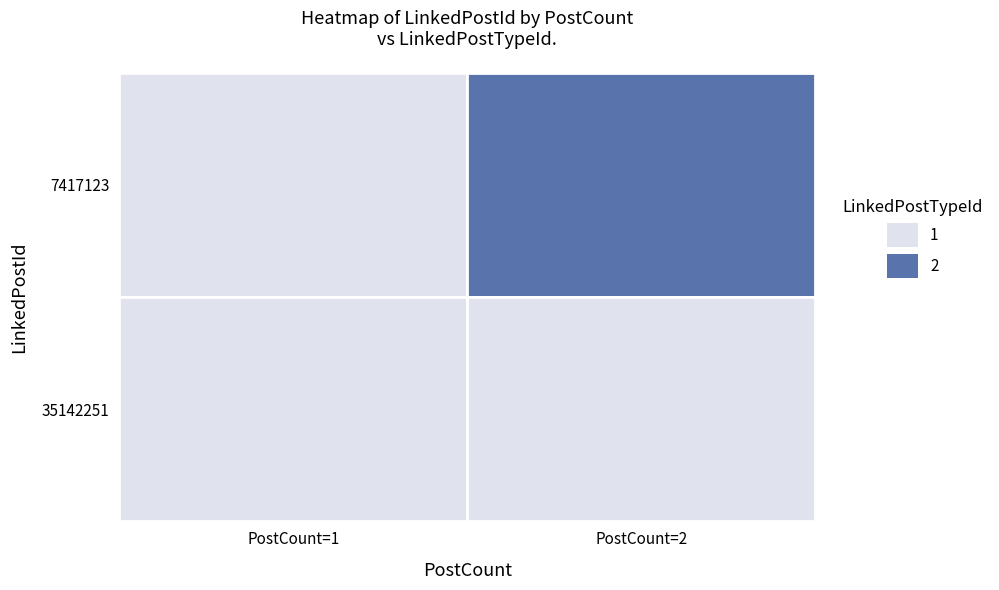

What is the approximate value of 7417123 at PostCount=2?

2